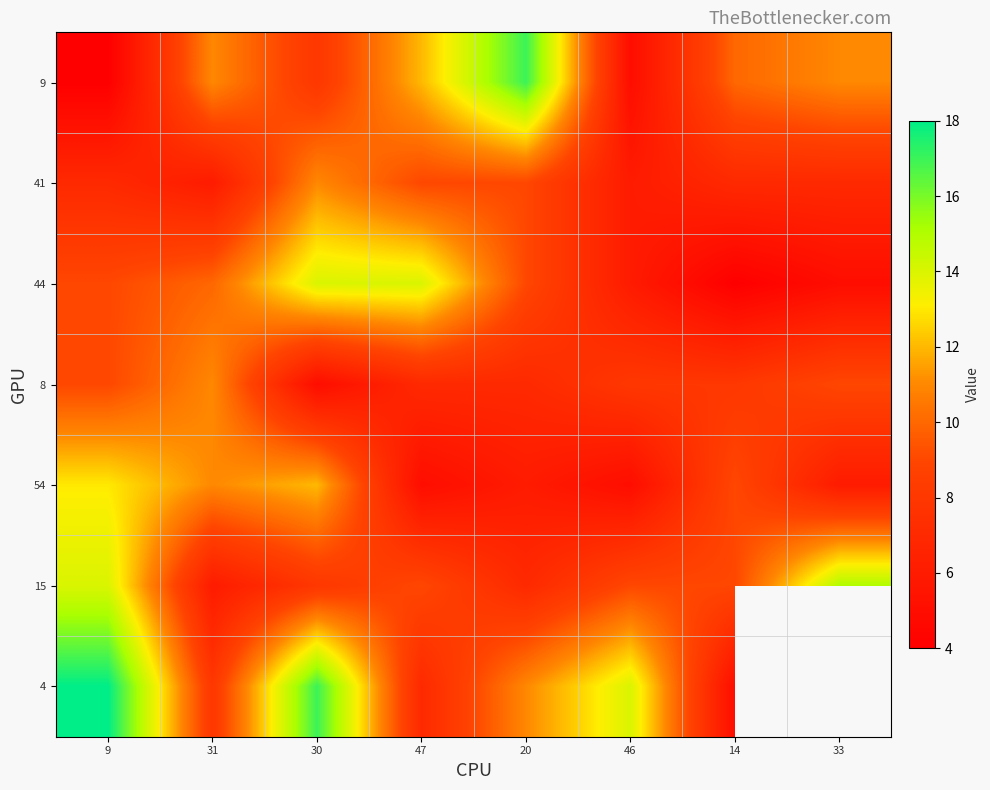

Rank the series by their maximum value, from highest to lowest.

4, 9, 15, 44, 54, 41, 8